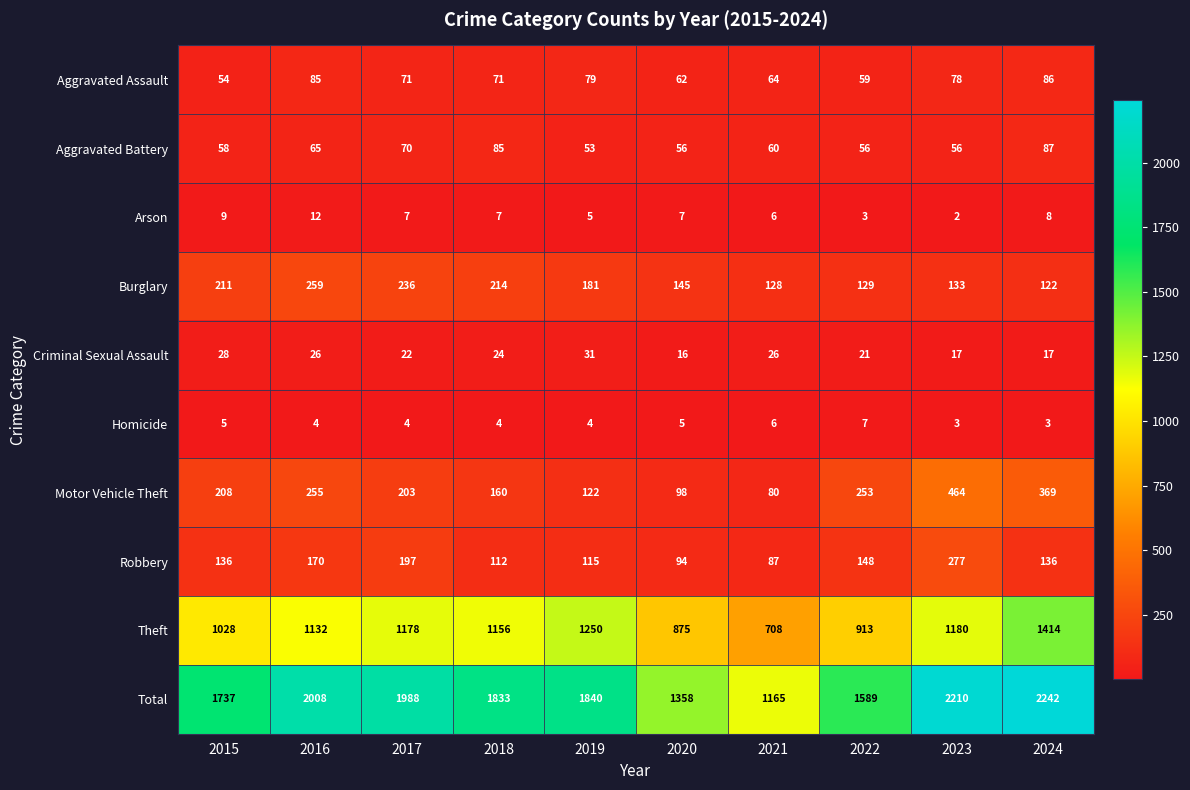

True or false: Arson has a value of 1 at 2022.

False